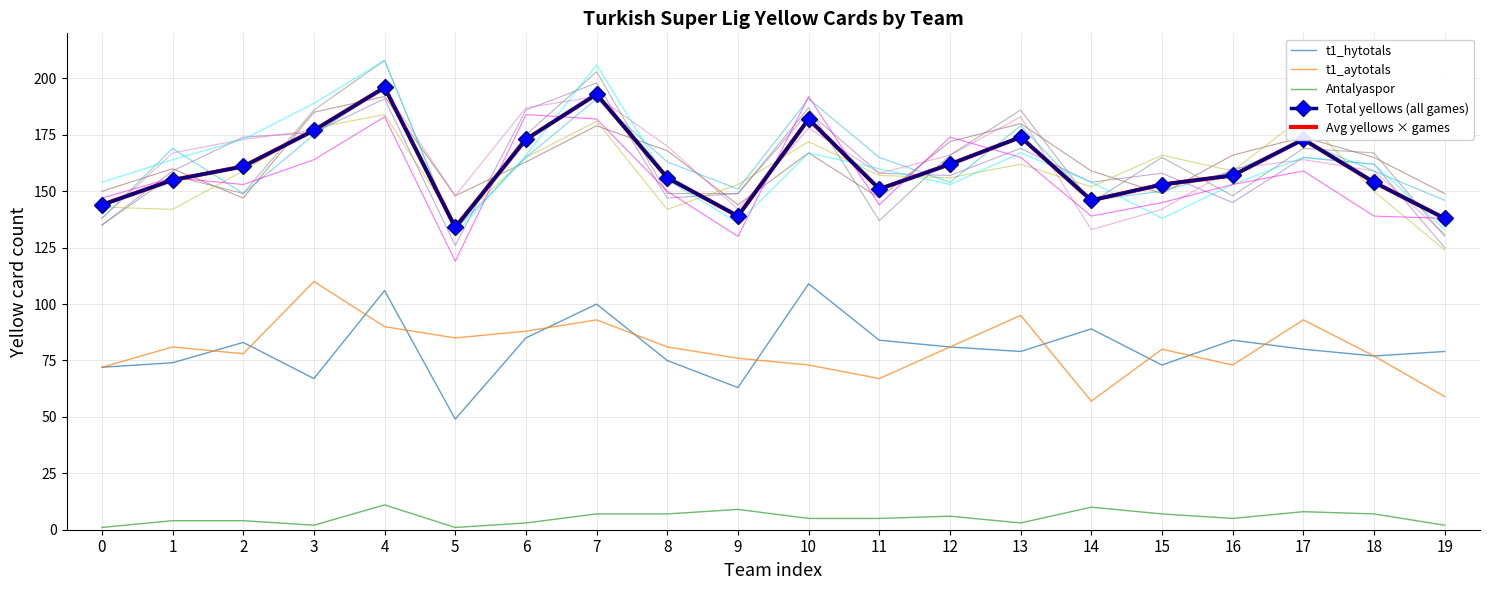

True or false: t1_aytotals has a value of 90.0 at 4.

True